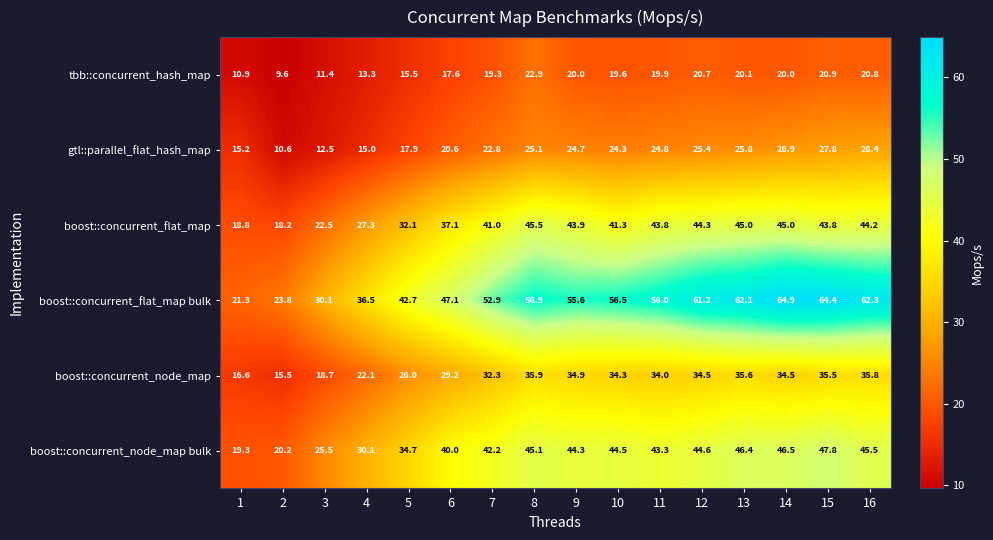

What is the sum of the tbb::concurrent_hash_map values at 14 and 11?

39.9